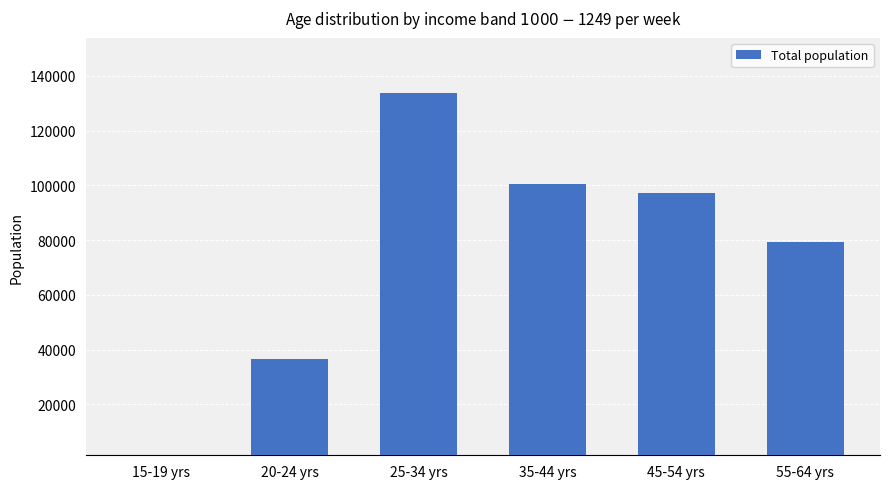

What is the difference between the maximum and minimum values?

132018